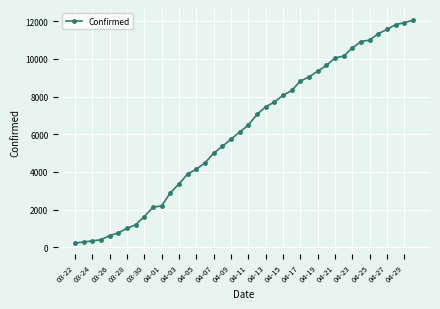

What is the maximum value shown in the chart?

12063